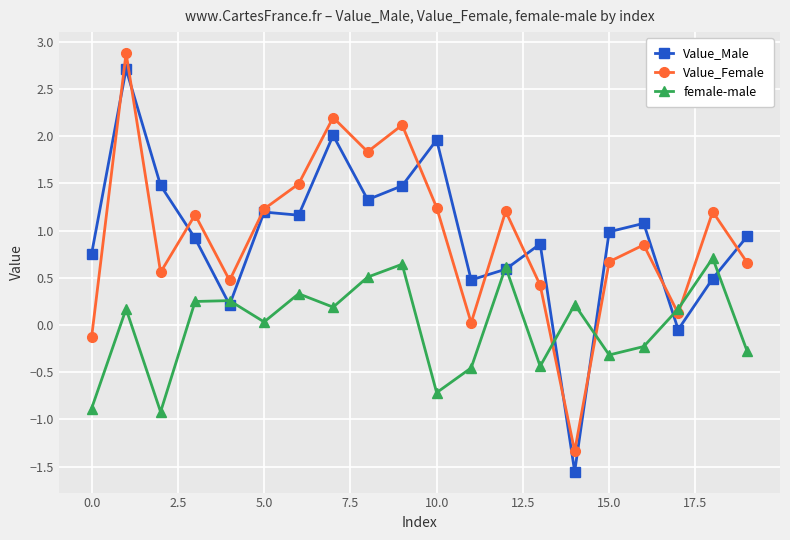

What is the value of the Value_Male point at the 4th from the left?

0.9